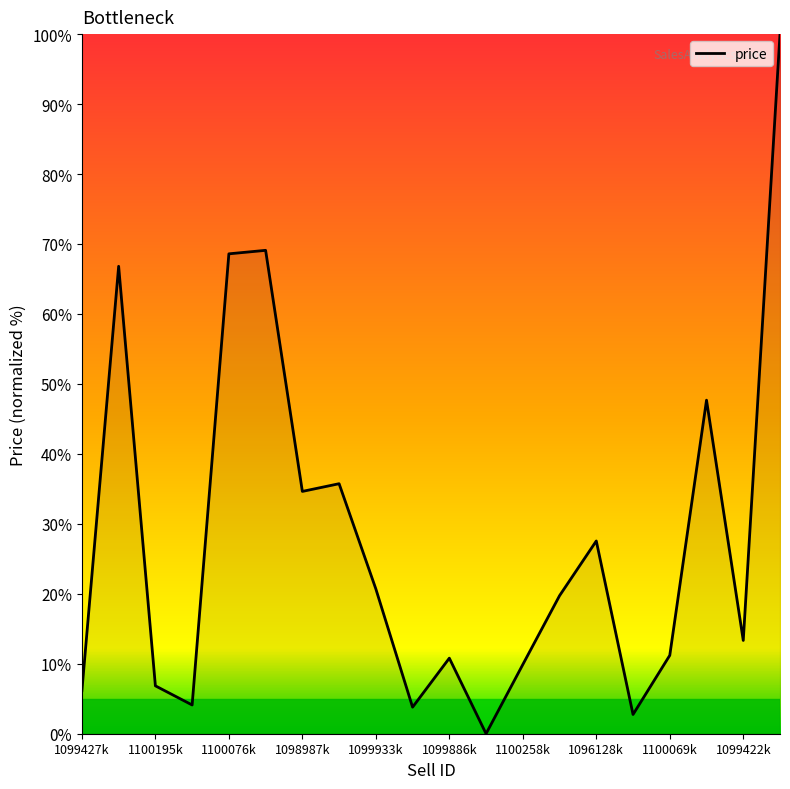

Is this an area chart (filled region under the line)?

No